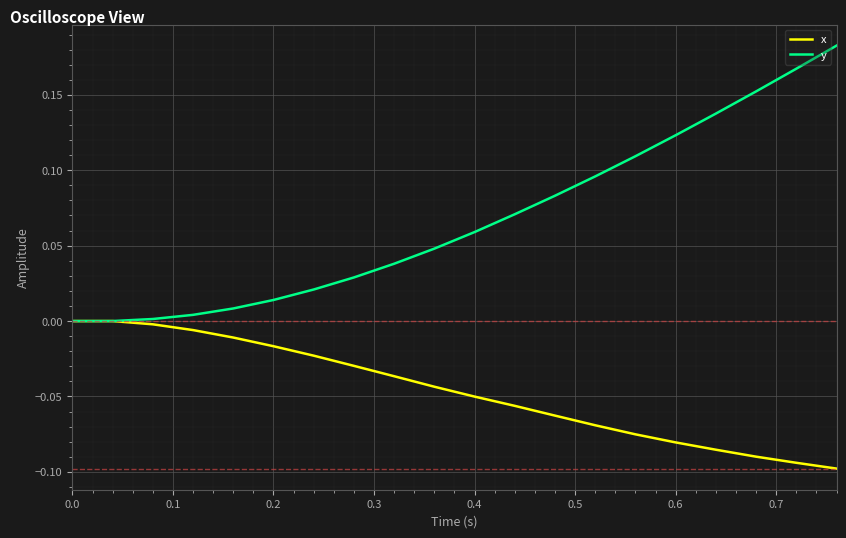

Rank the series by their maximum value, from lowest to highest.

x, y